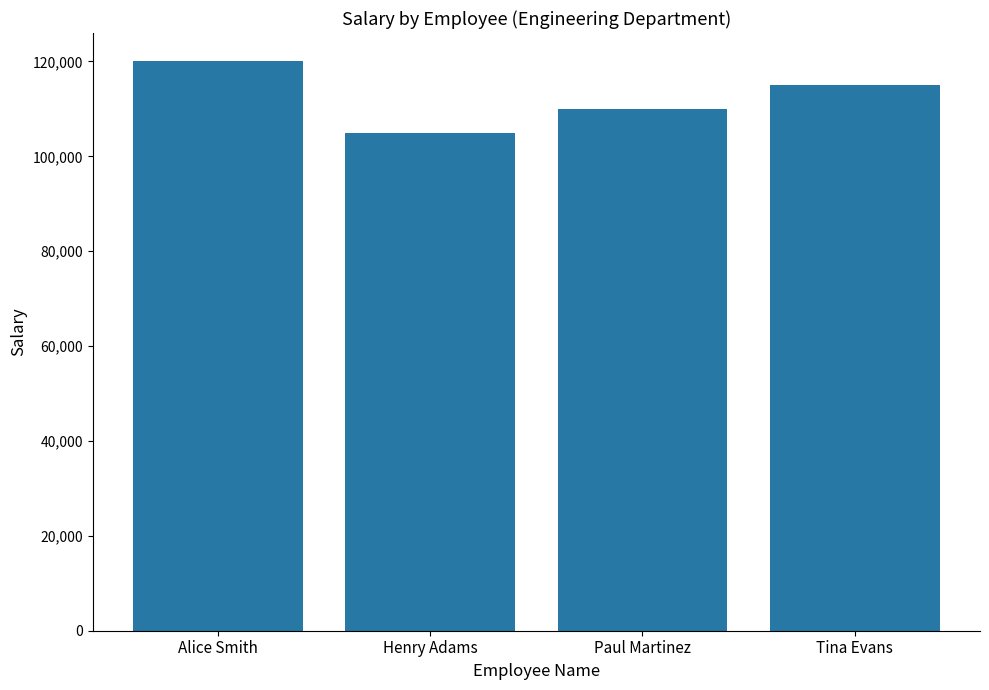

List the labels in order of value, smallest first.

Henry Adams, Paul Martinez, Tina Evans, Alice Smith